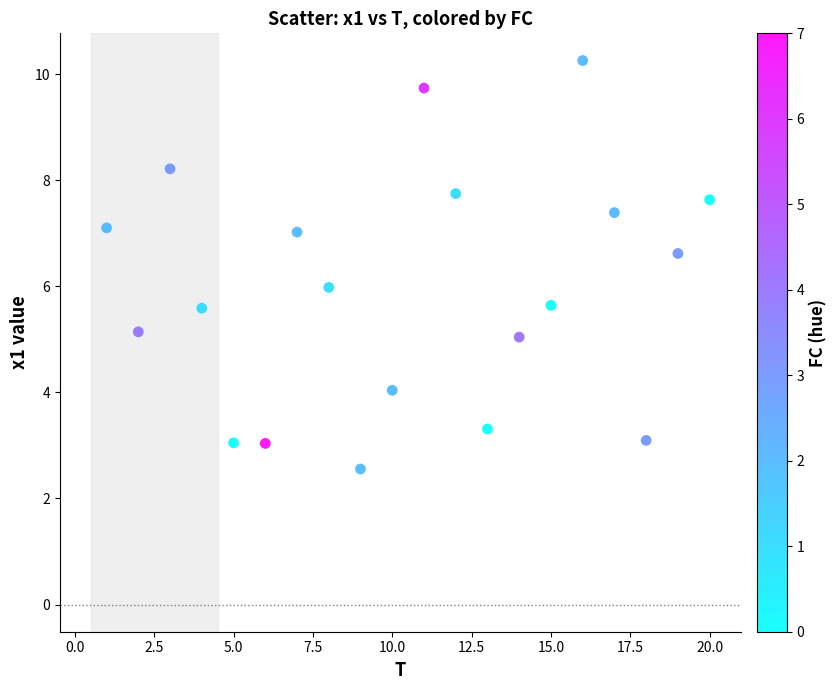

What is the range of X values (max minus min)?

19.0